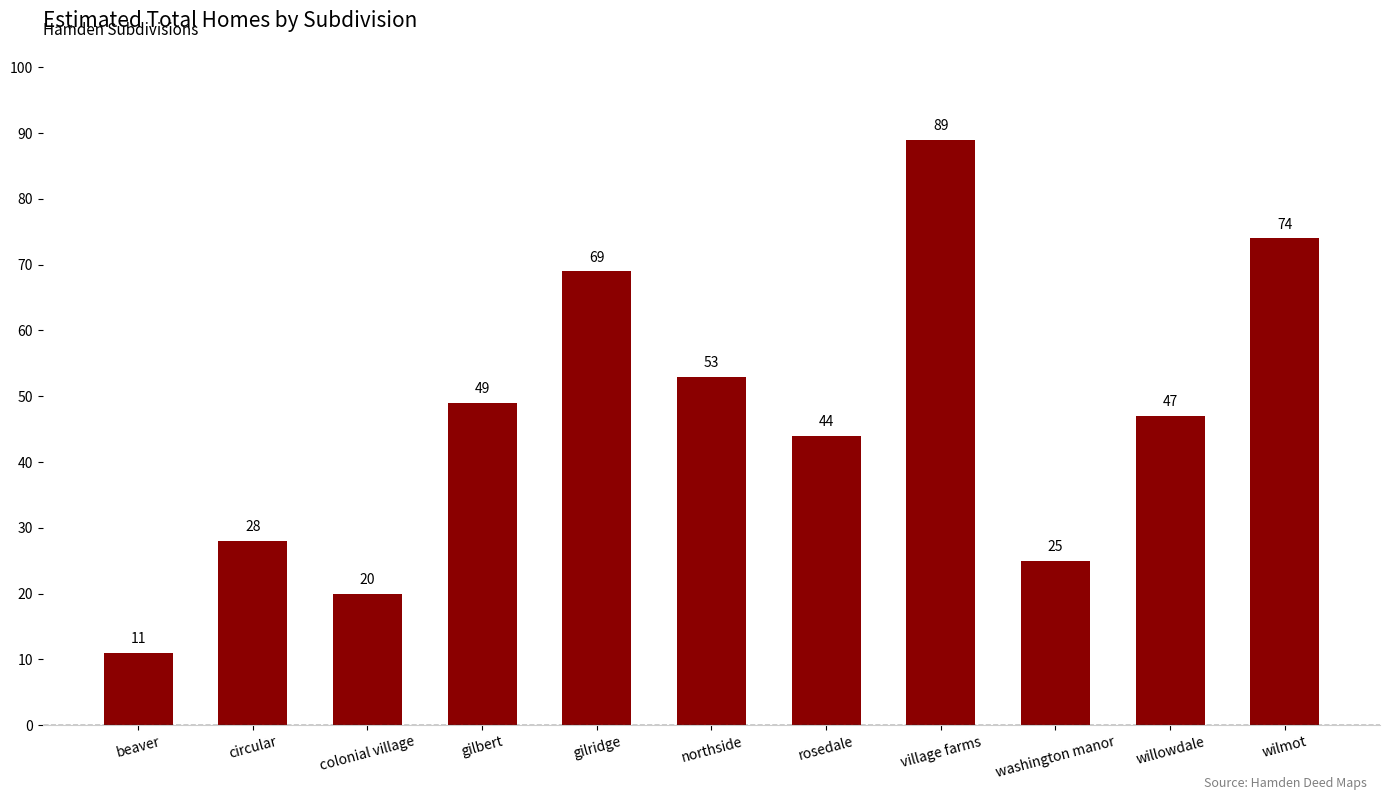

Approximately how many times larger is the value at gilridge compared to circular?

2.5